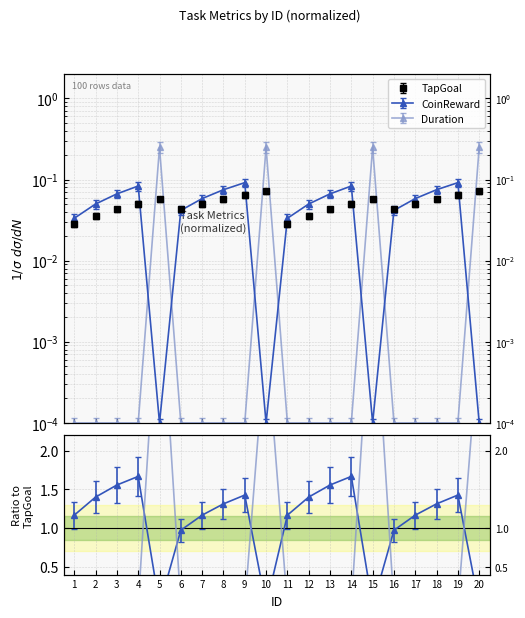

Which series has the largest range (max minus min)?

Duration